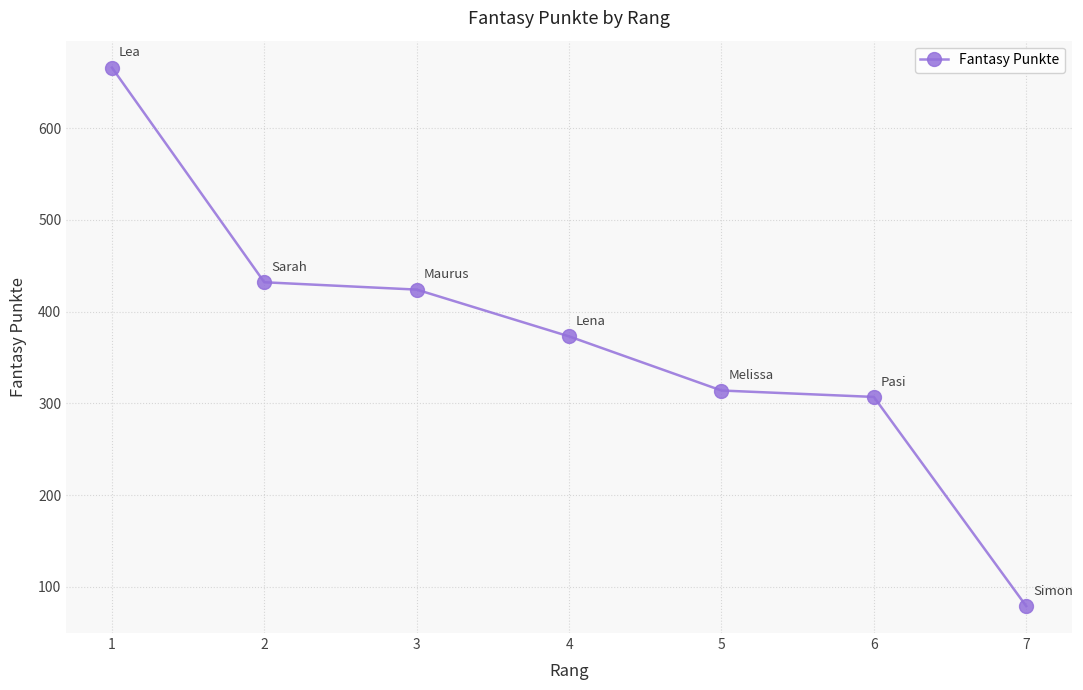

Reading right to left, list all the values displayed in this chart.

79	307	314	373	424	432	666